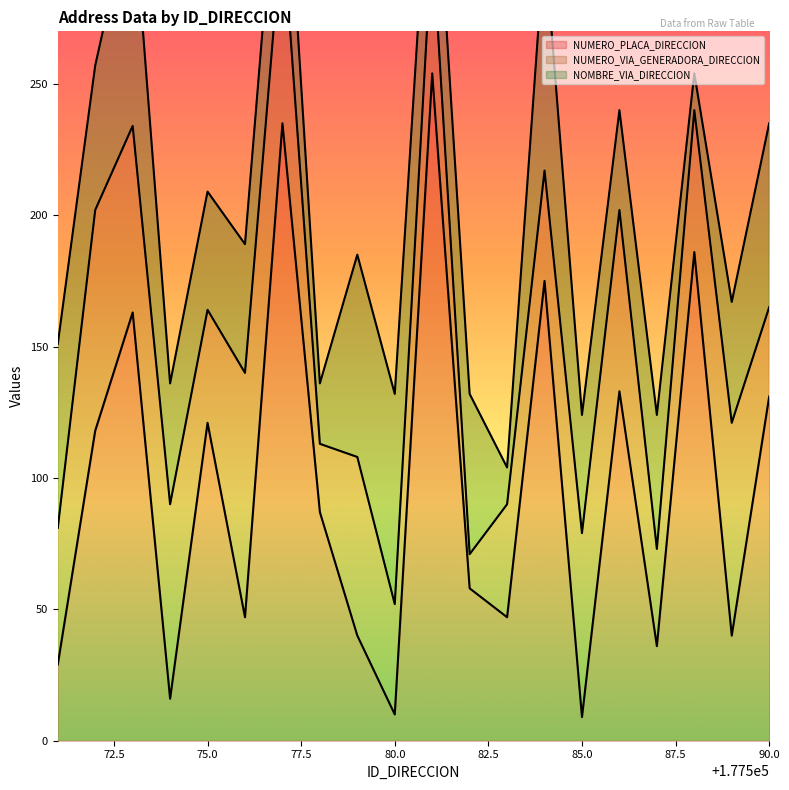

Count the number of data series in this chart.

3